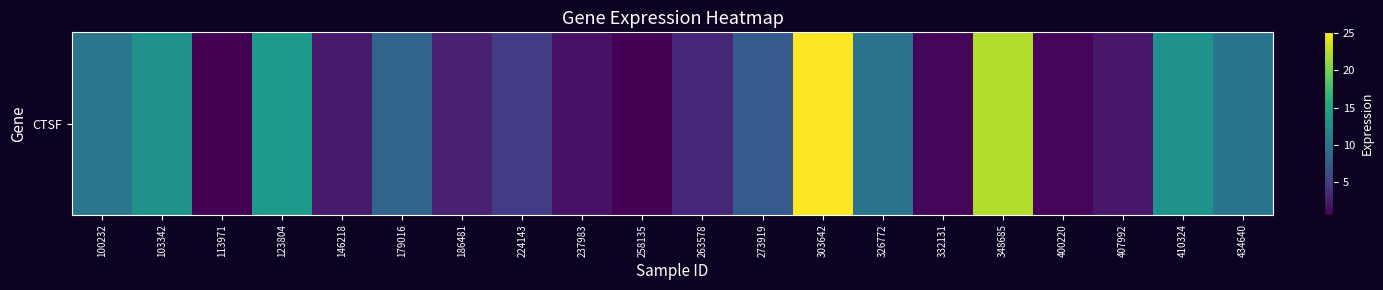

How many values exceed 7?

10